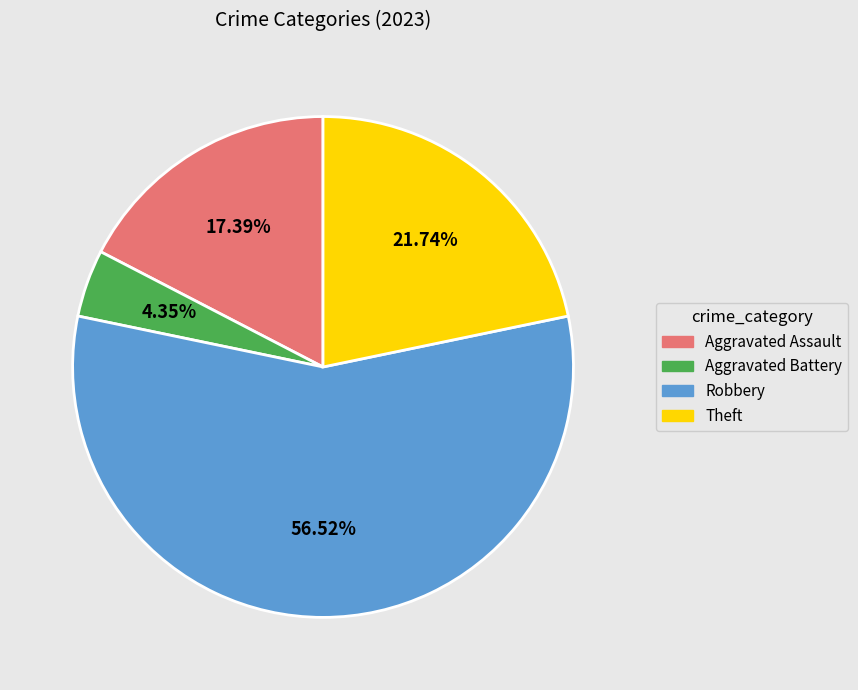

Is there a majority slice in this chart?

Yes